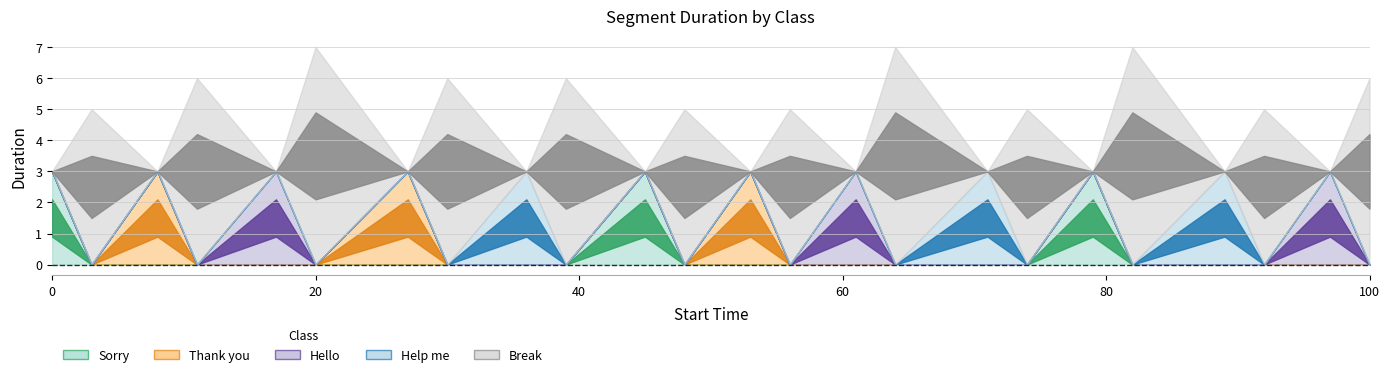

Rank the series at 20 from lowest to highest value.

Sorry, Thank you, Hello, Help me, Break